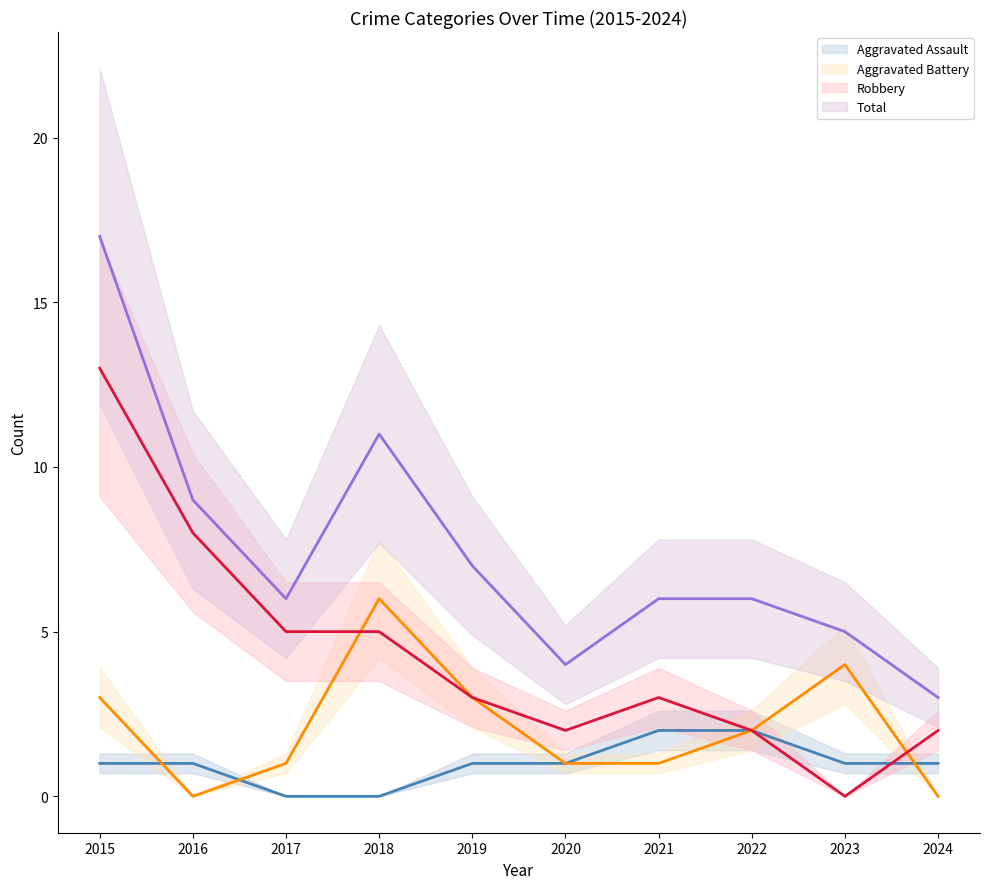

Which category has the highest value across all series?

2015